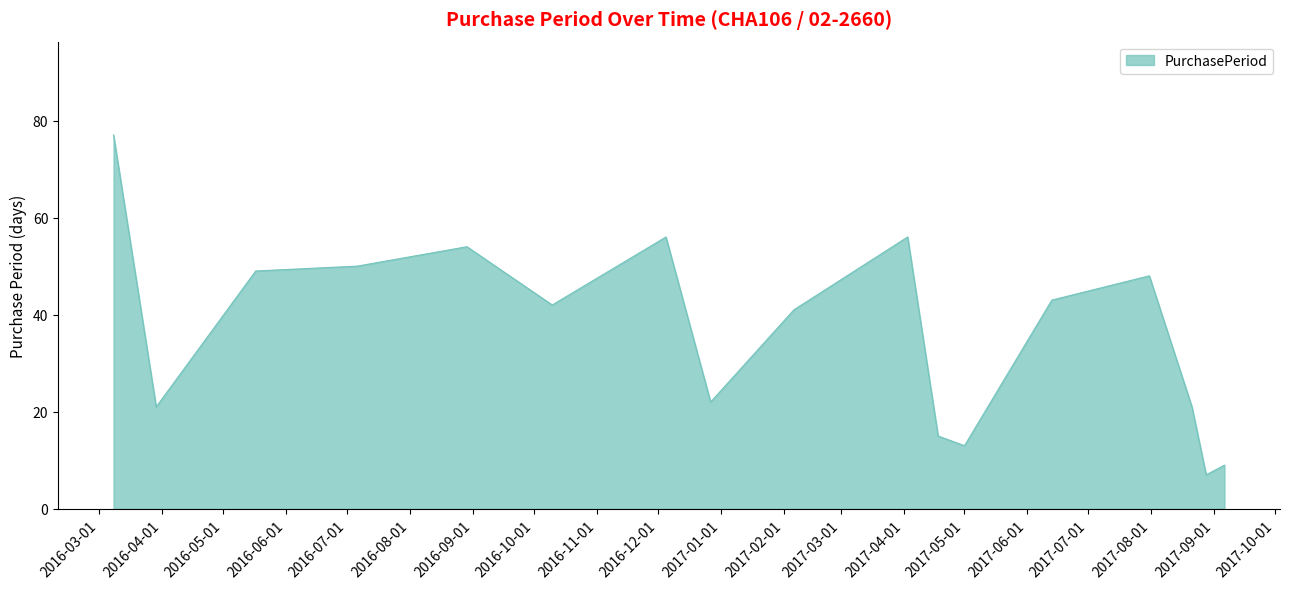

What is the minimum value shown in the chart?

7